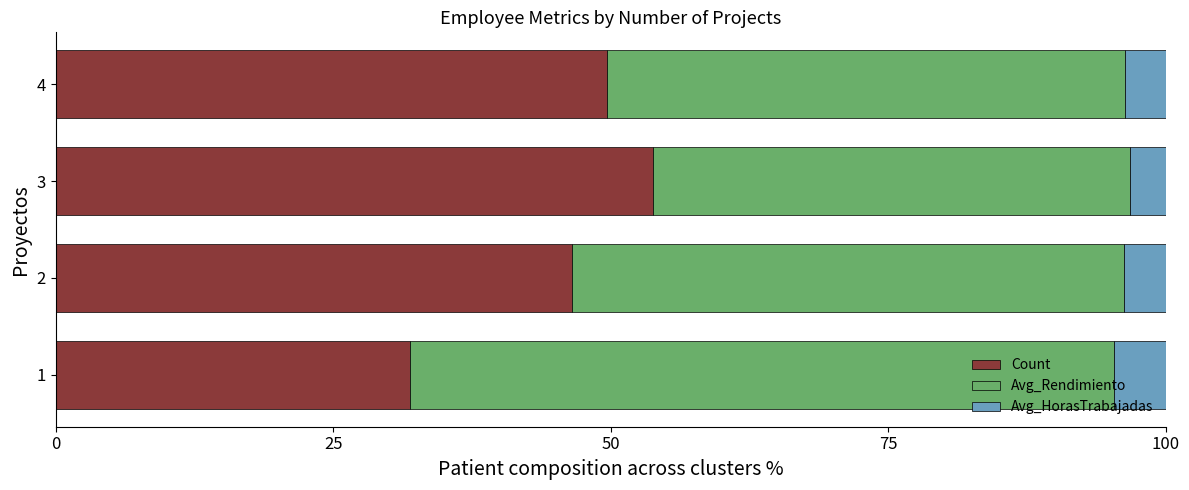

What is the sum of all Count values?

181.9